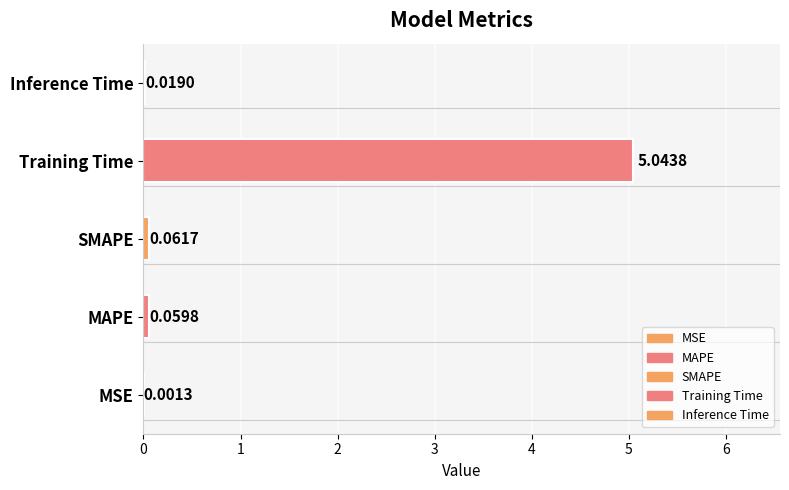

What is the greatest value displayed?

5.0